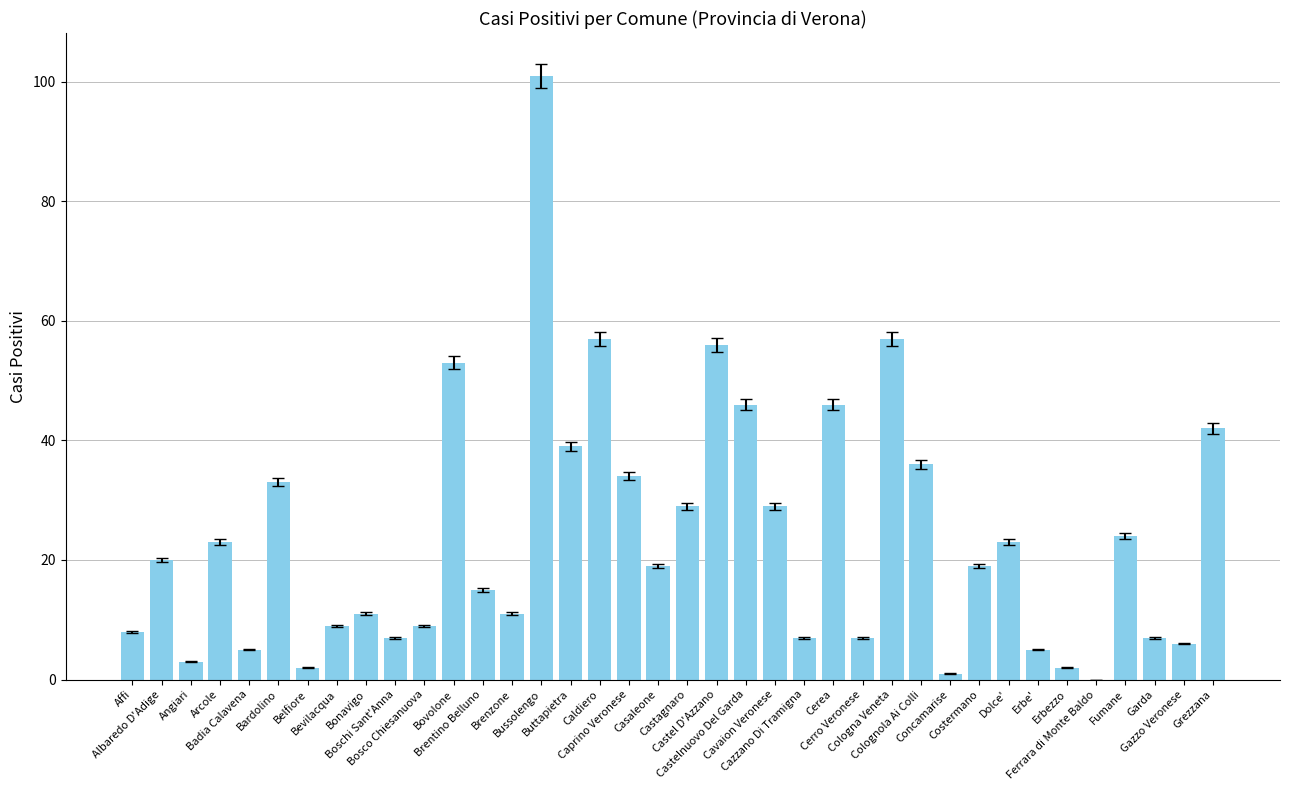

What is the sum of all values?

901